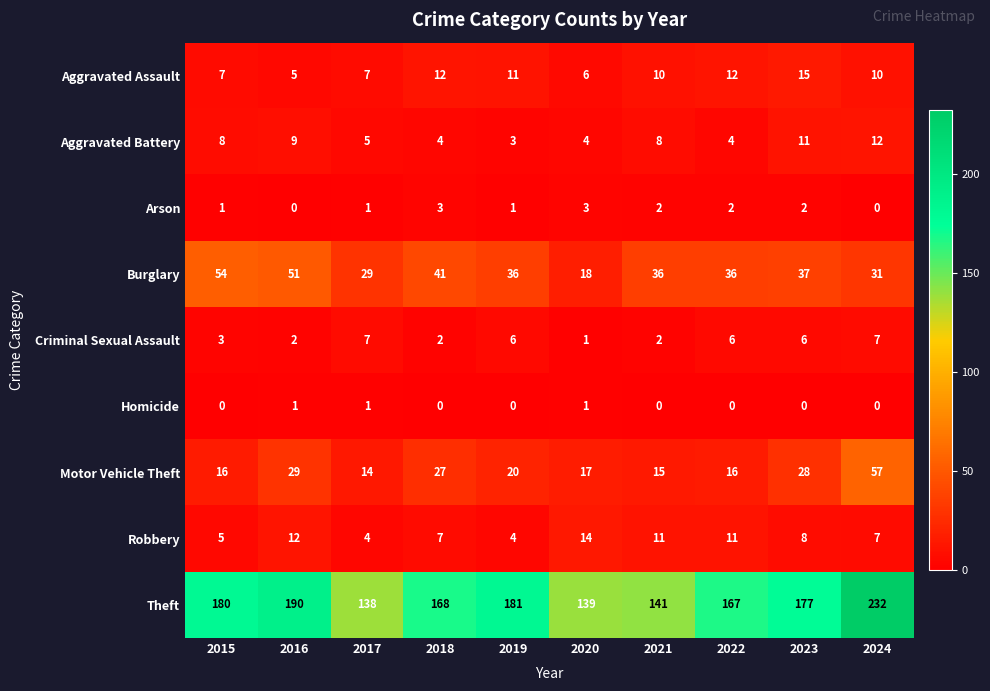

The Burglary series shows 54 at 2024. True or false?

False